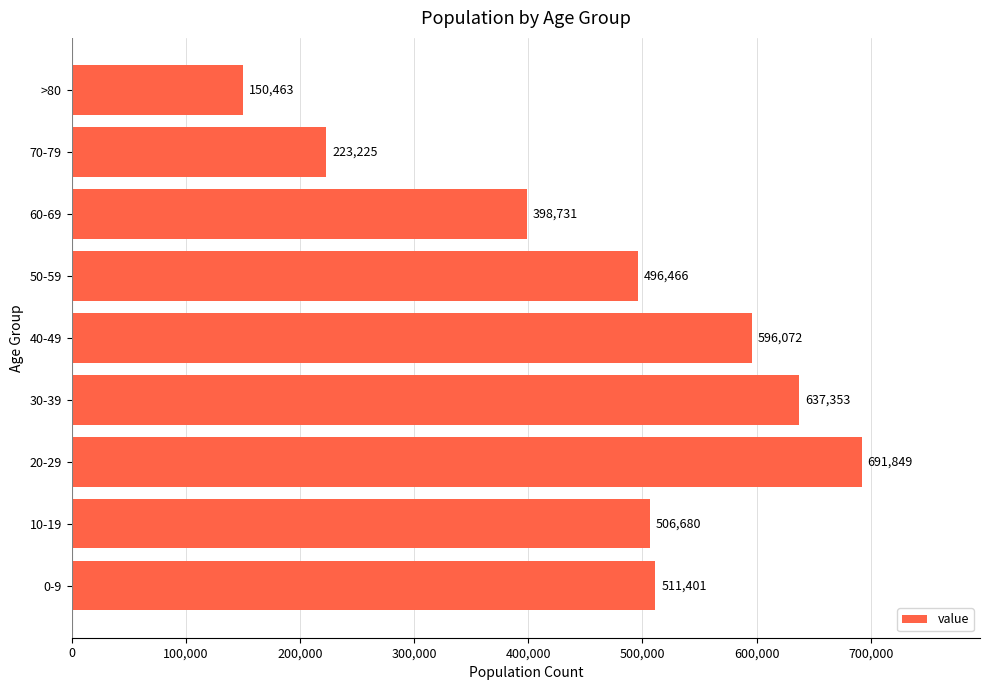

Which label corresponds to the largest value in the chart?

20-29